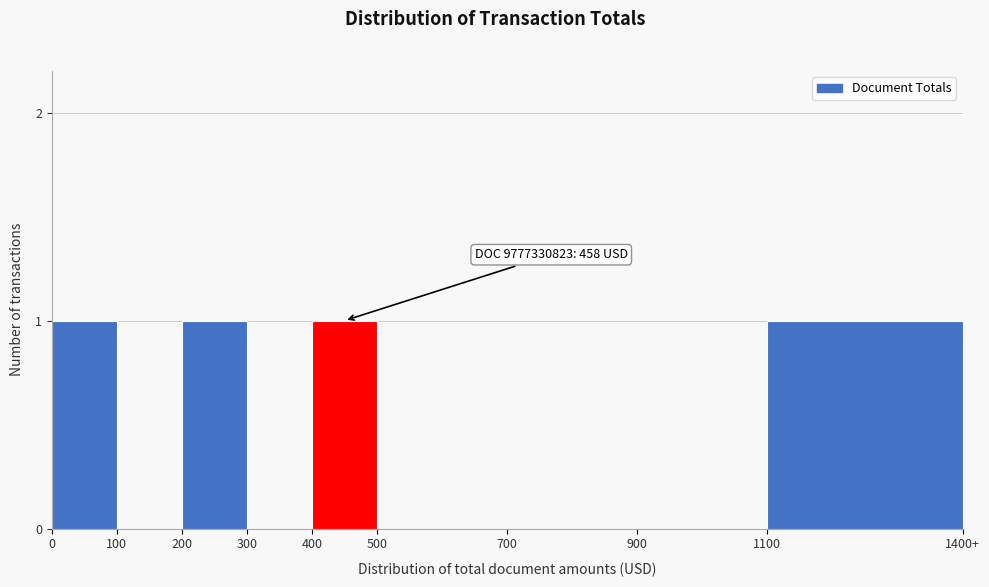

Reading right to left, list all the values displayed in this chart.

1100=1	900=0	700=0	500=0	400=1	300=0	200=1	100=0	0=1